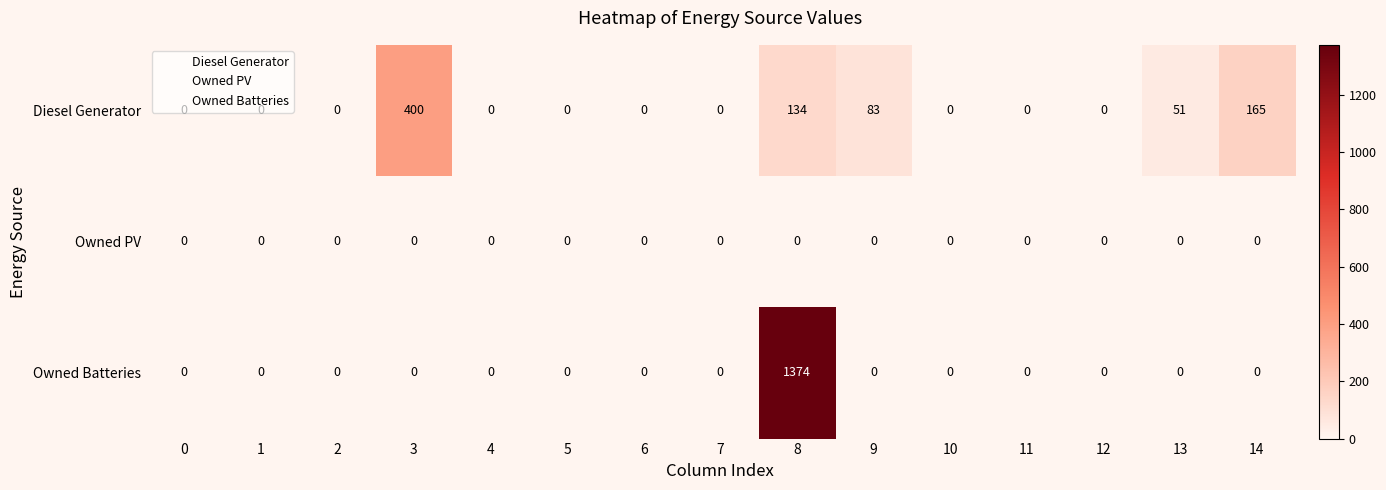

At which category does the chart reach its peak across all series?

8